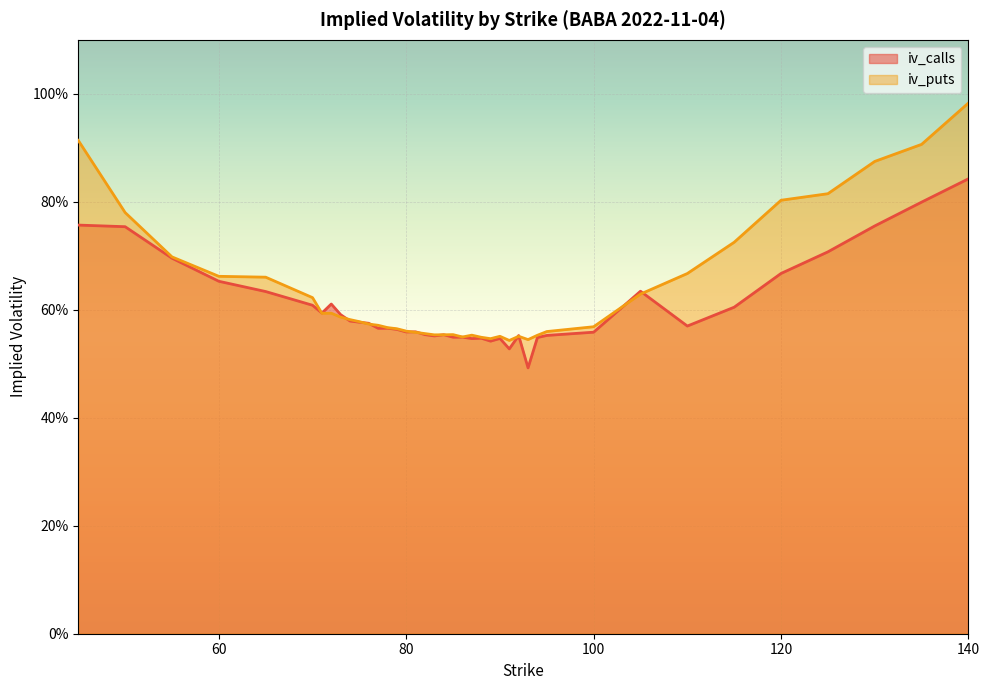

What is the total value across all series at 76?

1.1